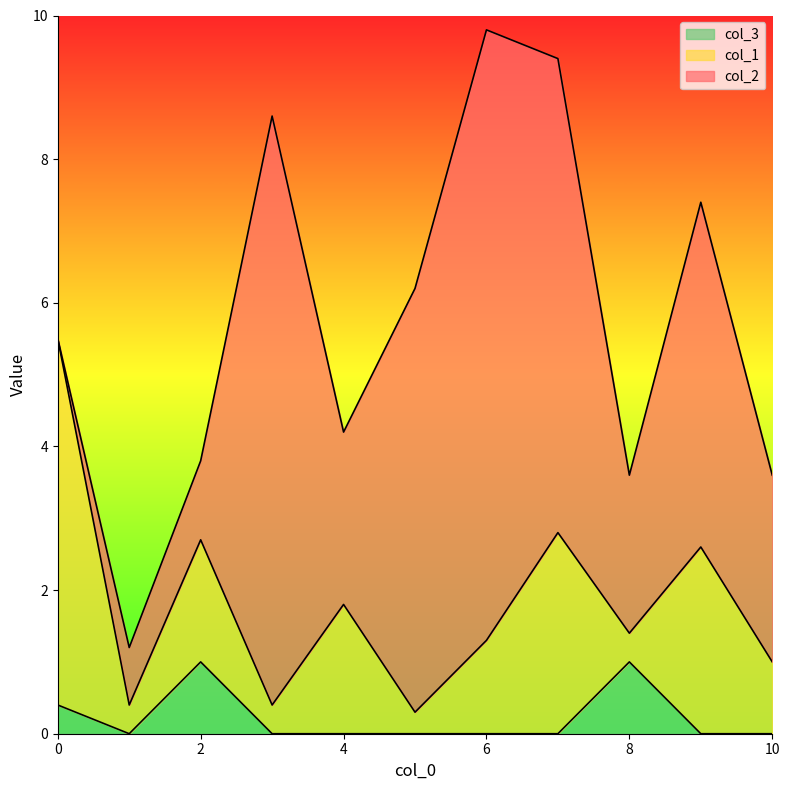

What is the sum of all col_1 values?

17.8